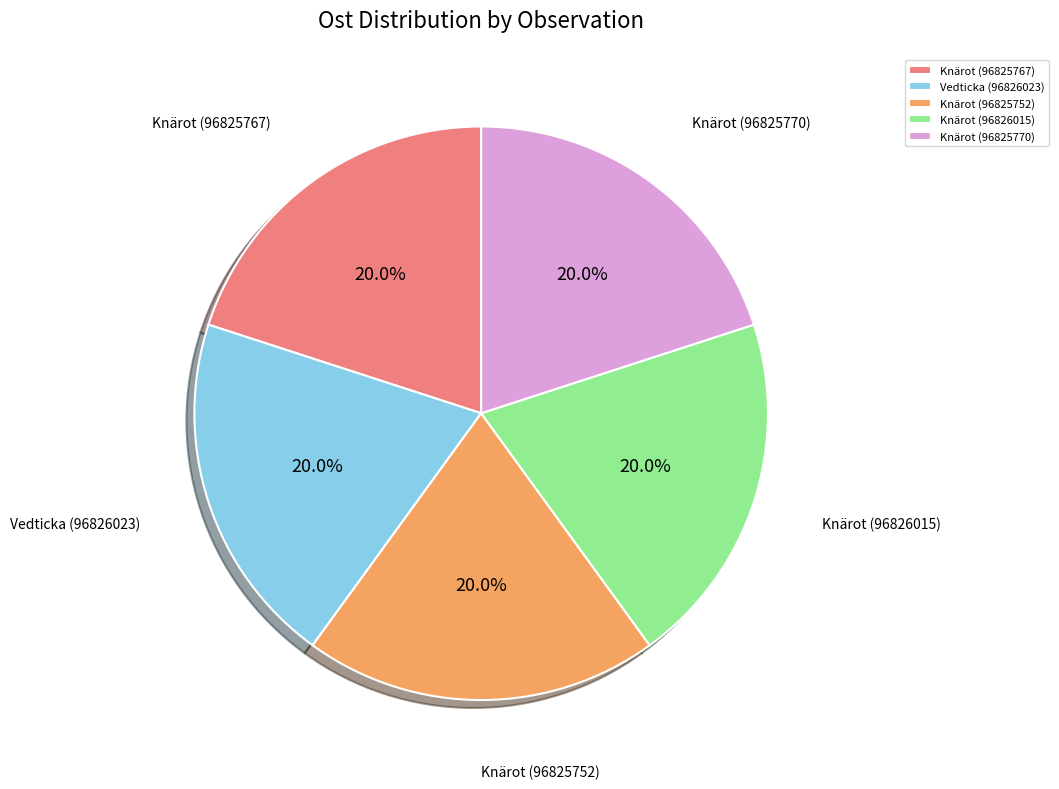

How many slices are in this pie chart?

5